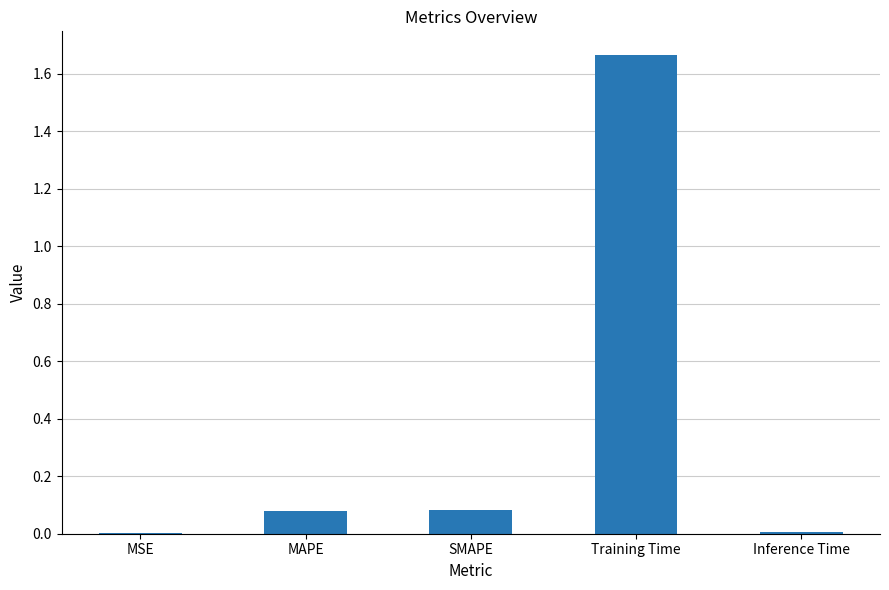

Which label corresponds to the largest value in the chart?

Training Time